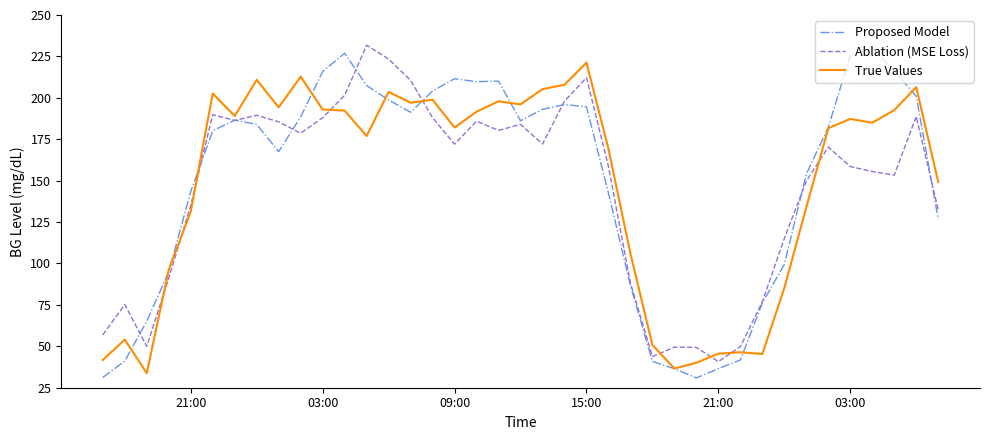

True or false: Ablation (MSE Loss) and True Values intersect in this chart.

True